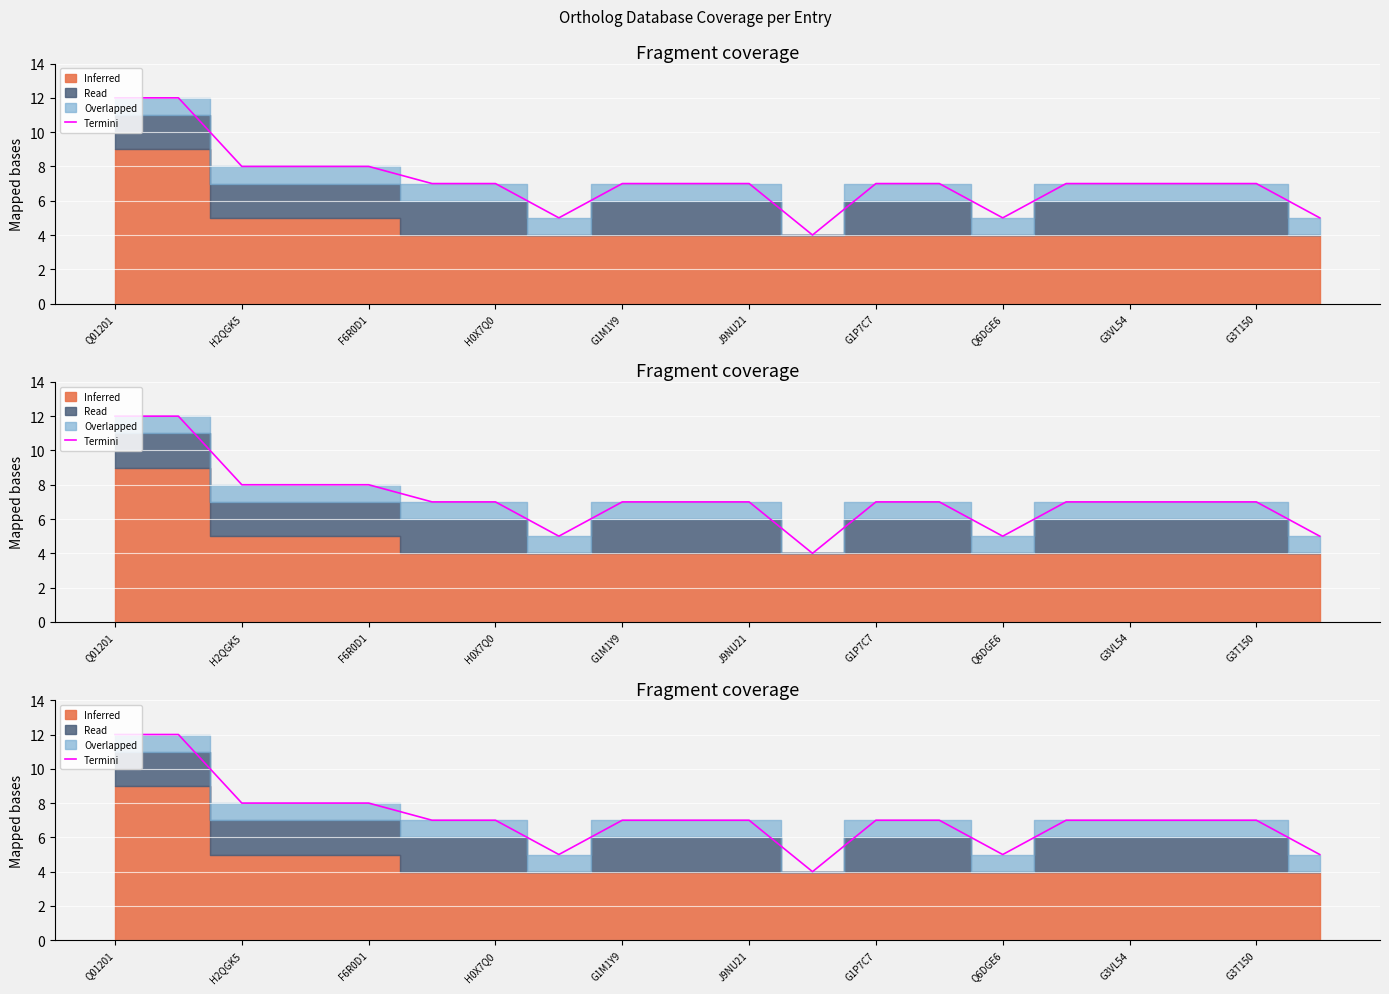

Which category has the highest value across all series?

Q01201